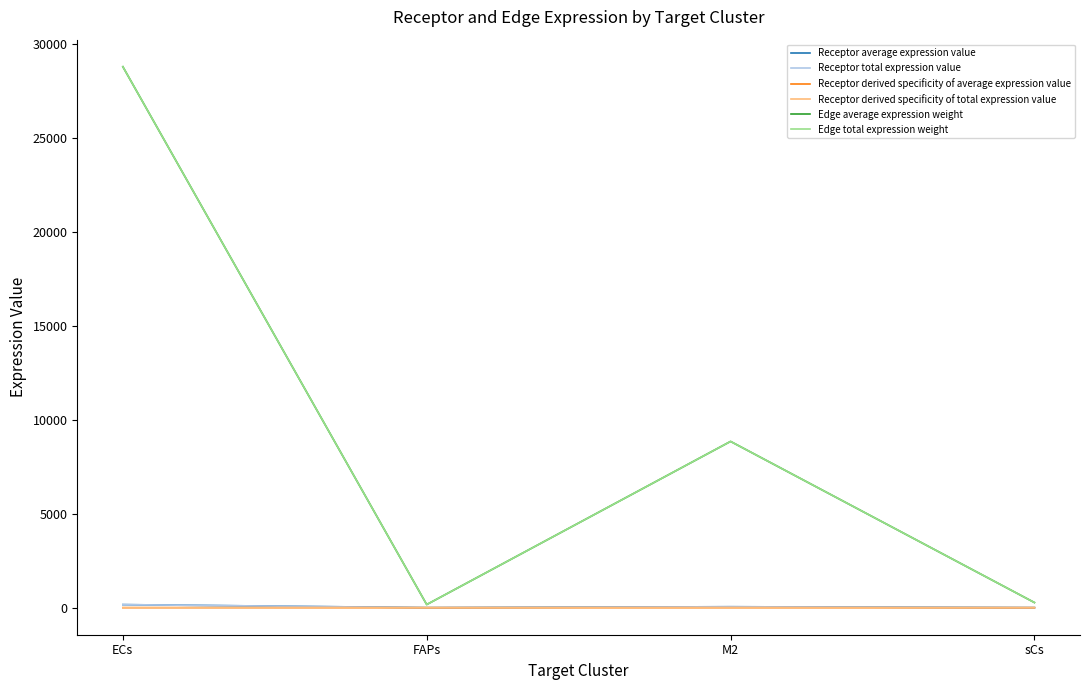

Is this an area chart (filled region under the line)?

No